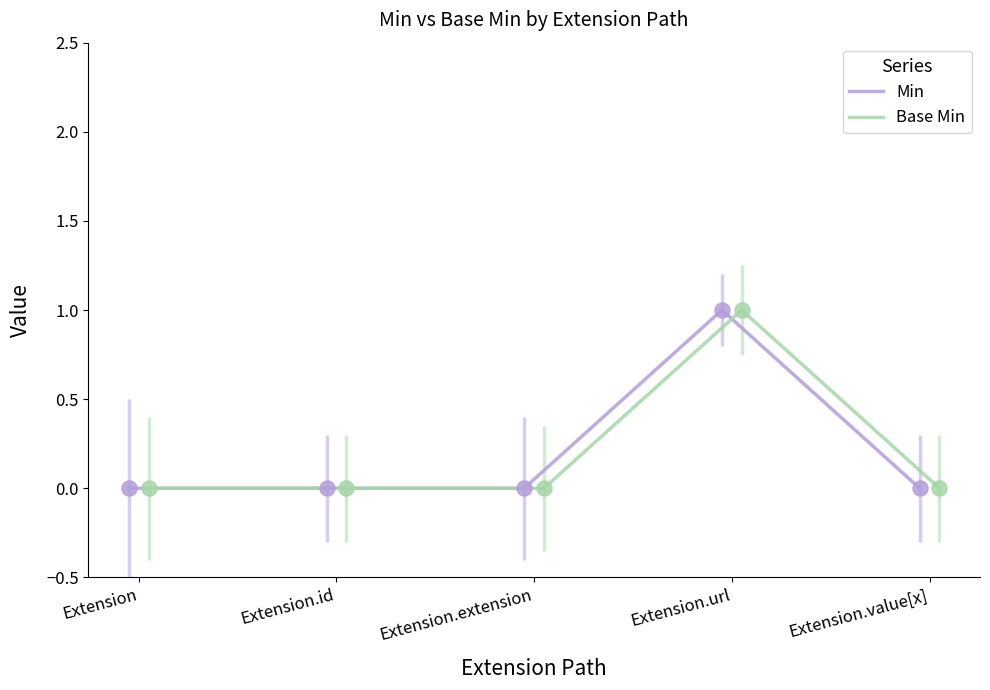

Which series has the largest total across all categories?

Min